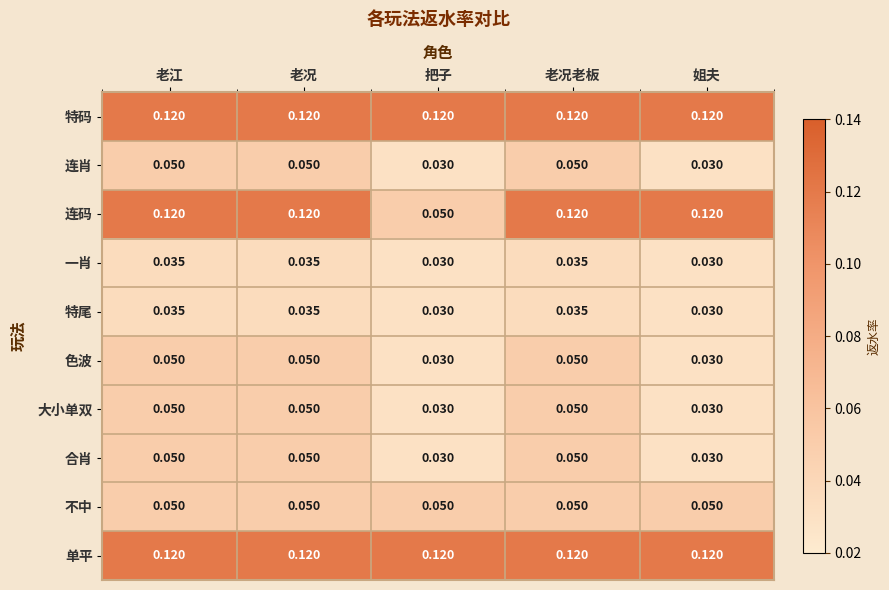

Between 把子 and 老况老板, which series saw the biggest shift?

连码